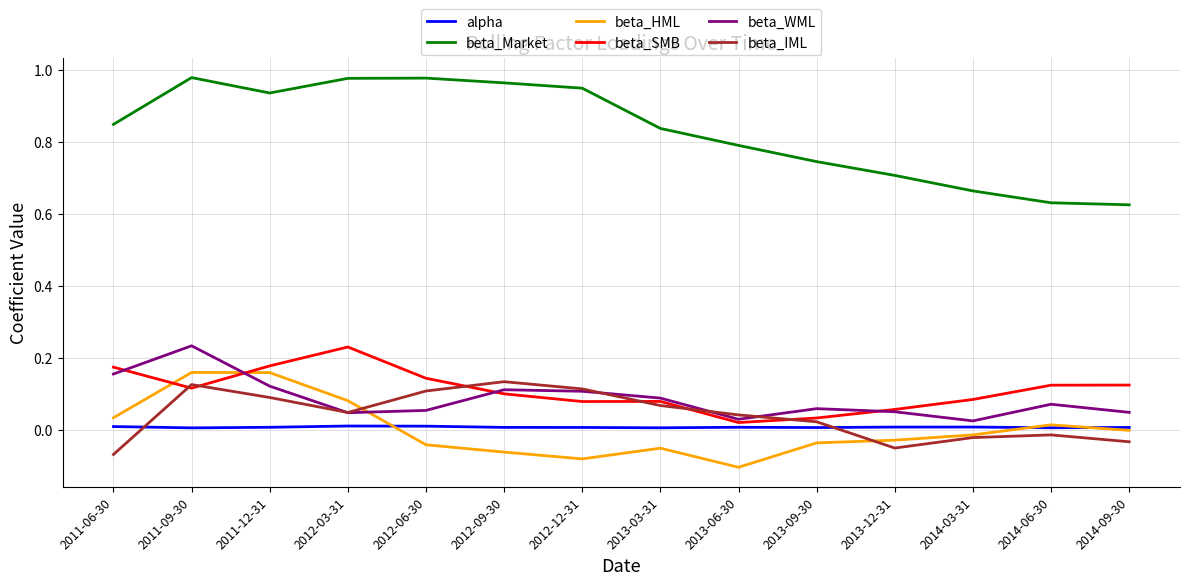

Where is the first local maximum for beta_WML?

2011-09-30